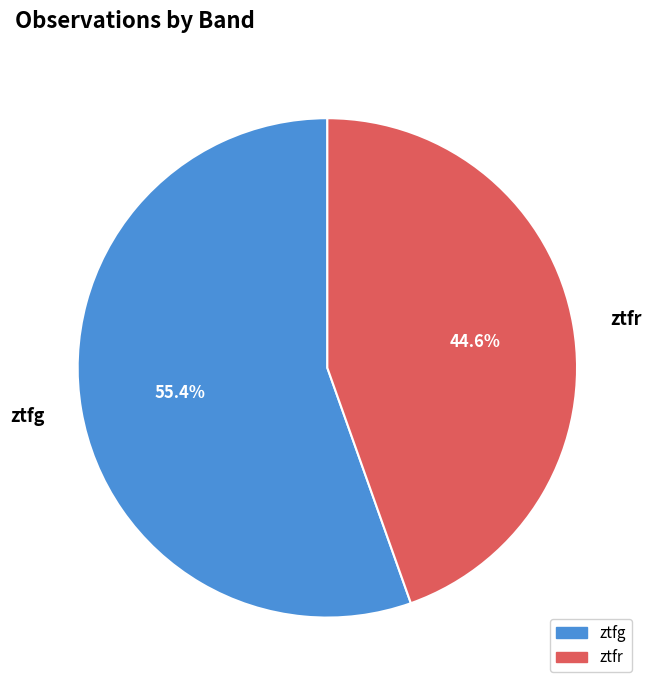

How many segments does this pie chart have?

2